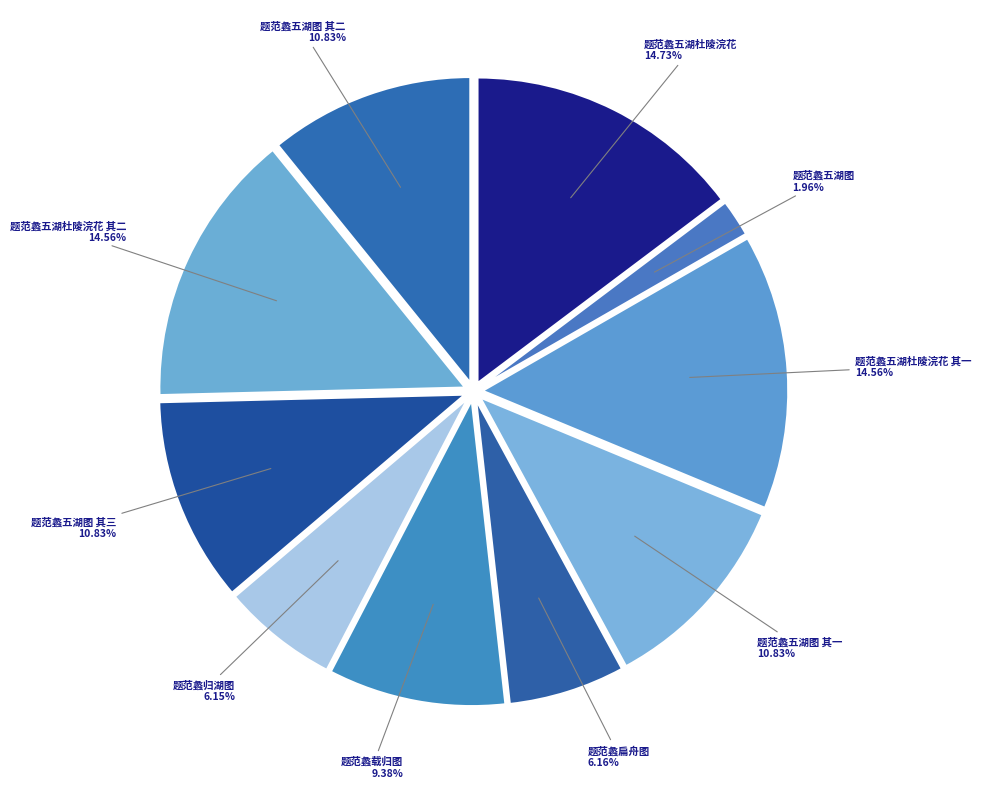

Is there a majority slice in this chart?

No